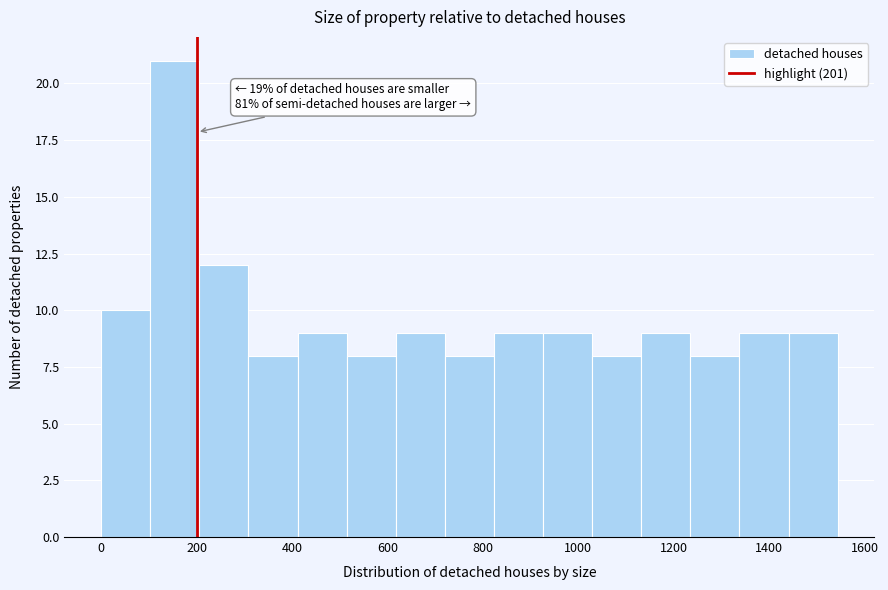

Which range on the x-axis has the tallest bar?

100 to 200